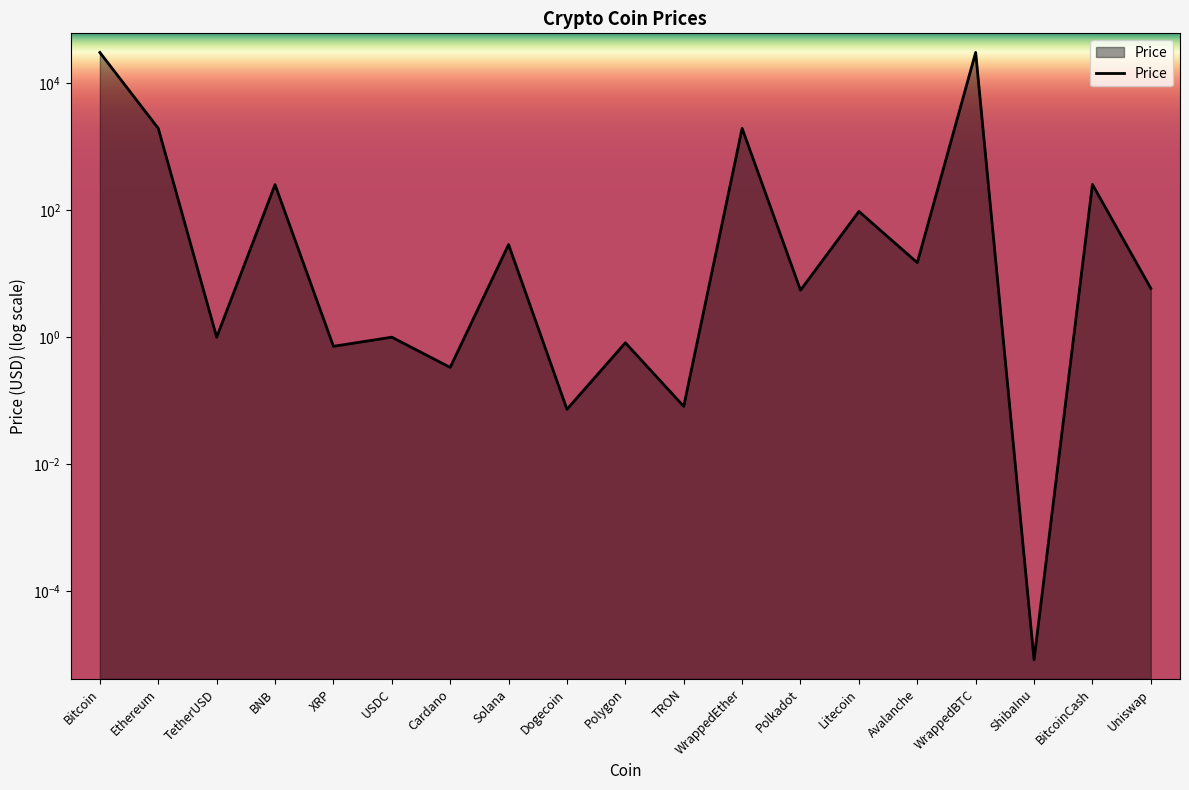

How many points are higher than both their immediate neighbors (excluding endpoints)?

8